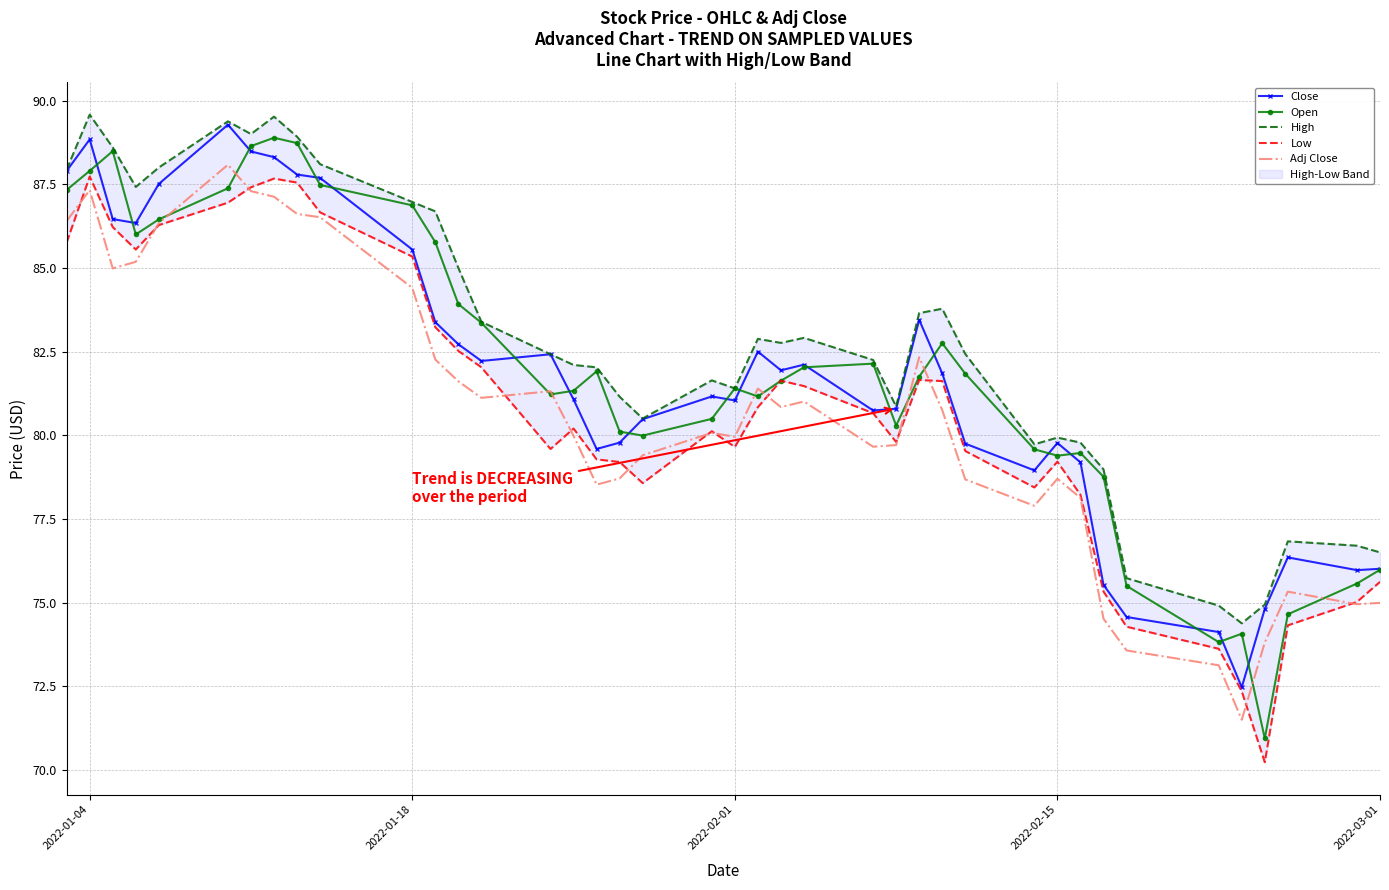

True or false: Adj Close and Close cross at least once.

False